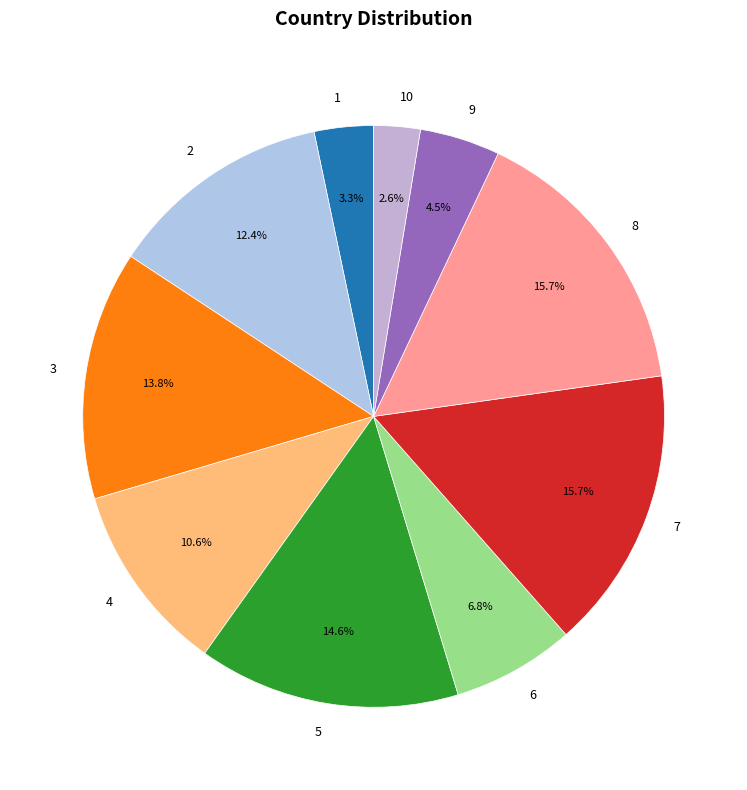

How many slices are in this pie chart?

10